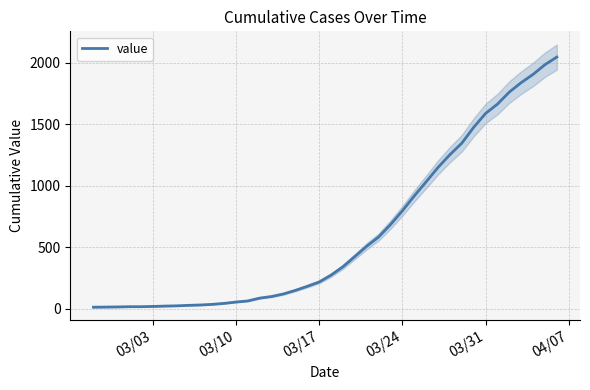

What is the maximum value for value?

2048